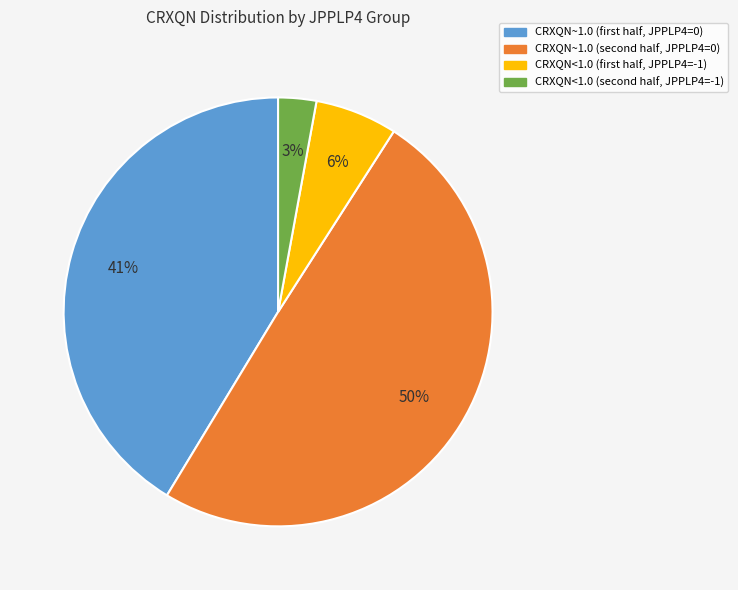

To the nearest percent, what is the average slice percentage?

25%